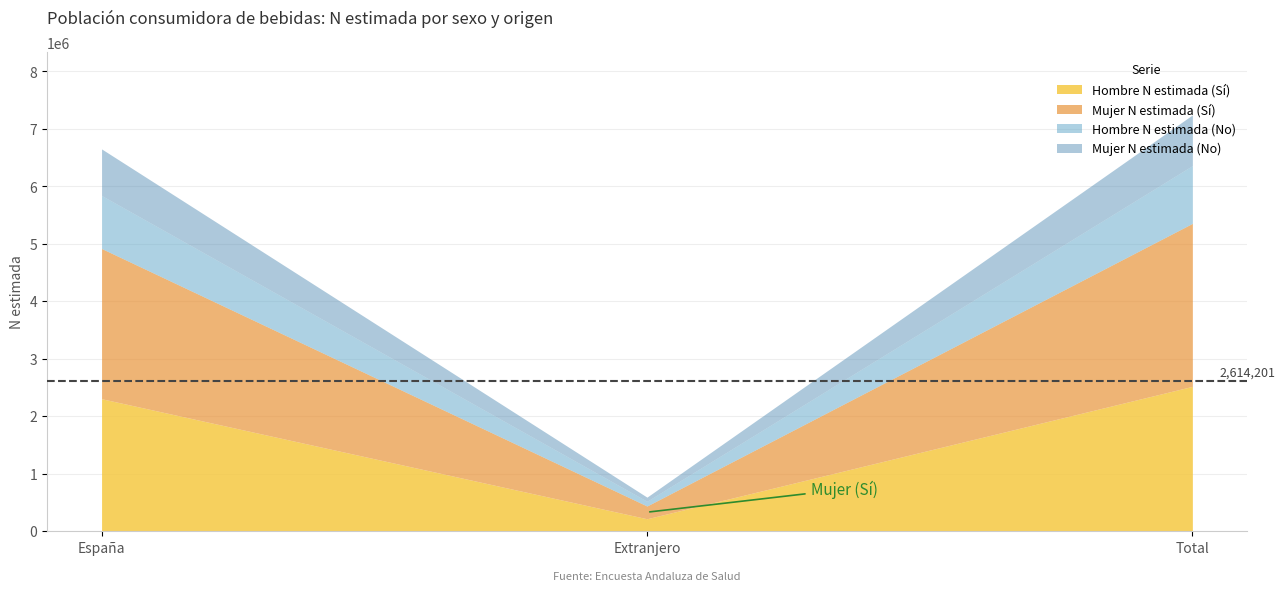

Which series has the widest spread of values?

Mujer N estimada (Sí)